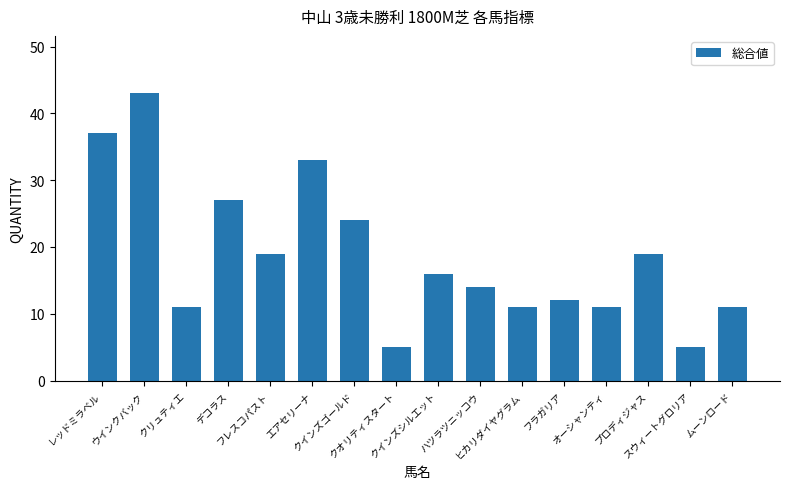

How many distinct data groups are displayed?

1